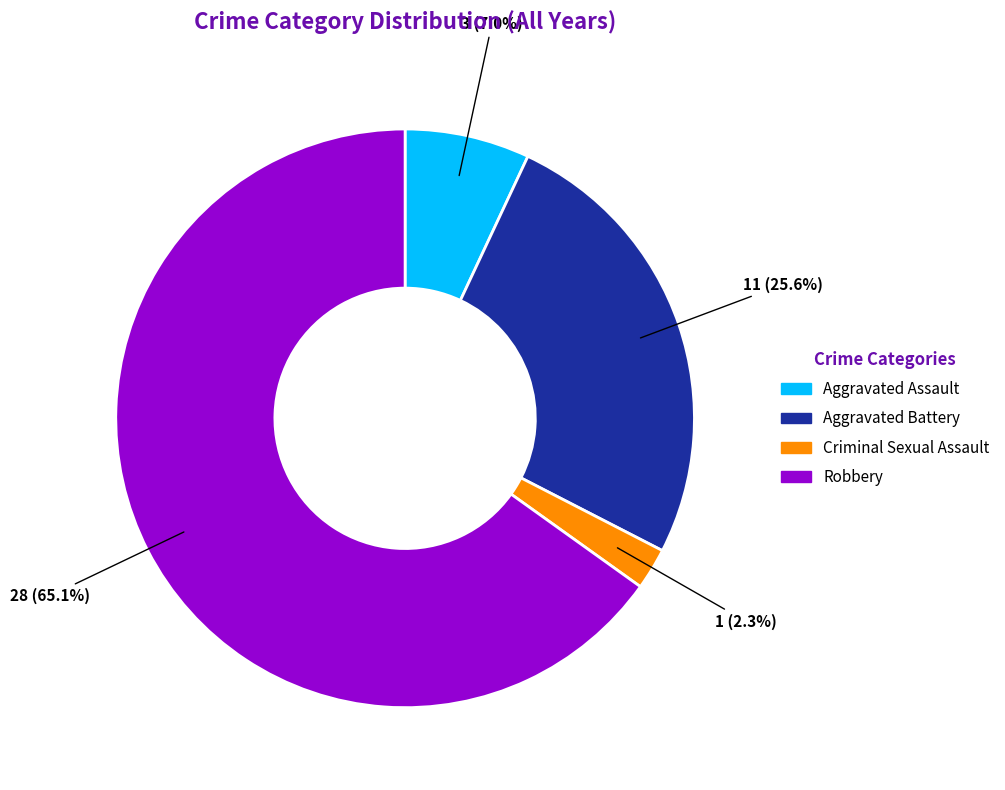

Between Criminal Sexual Assault and Robbery, which is larger?

Robbery